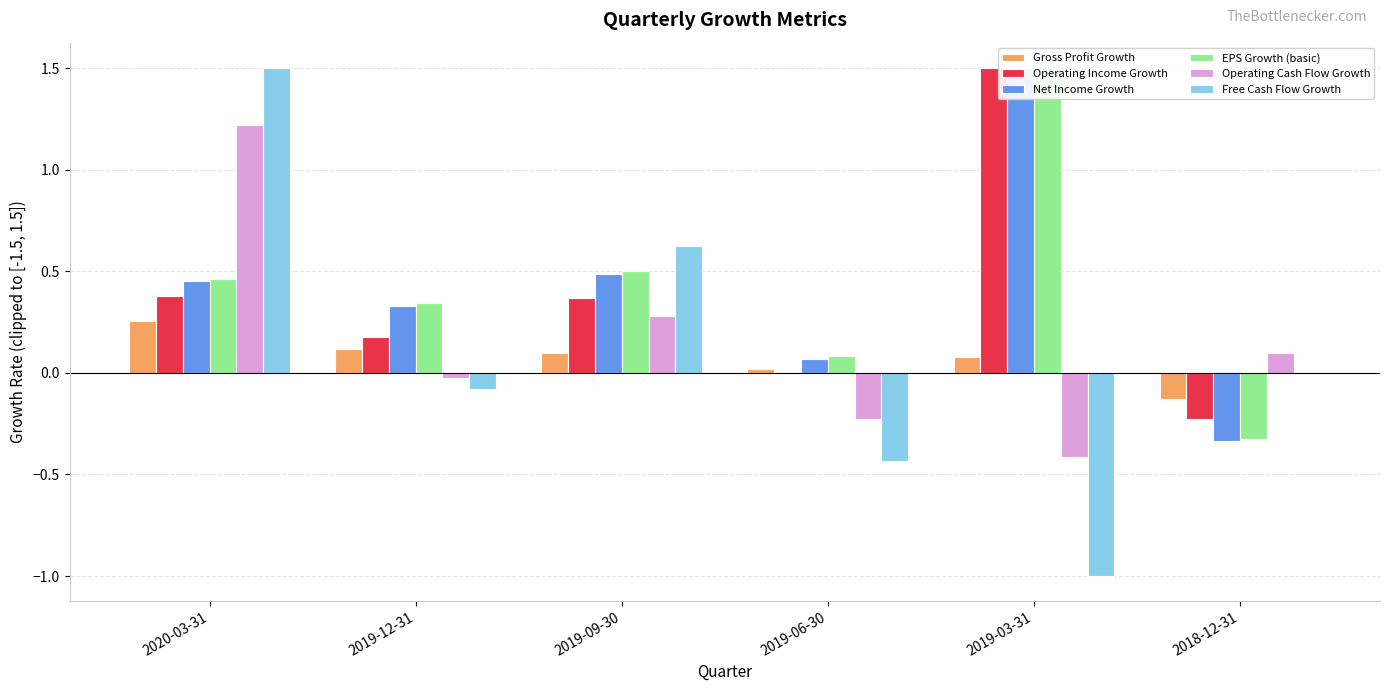

Is the value of Operating Cash Flow Growth at 2018-12-31 greater than the value of Free Cash Flow Growth at 2019-06-30?

Yes